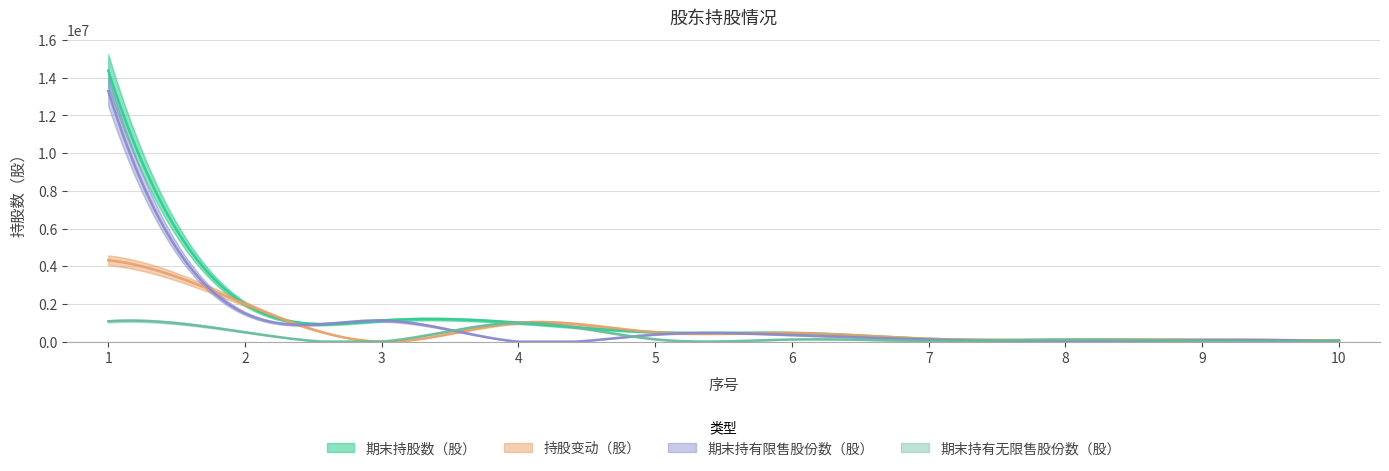

What is the sum of the 期末持股数（股） values at 3 and 8?

1219000